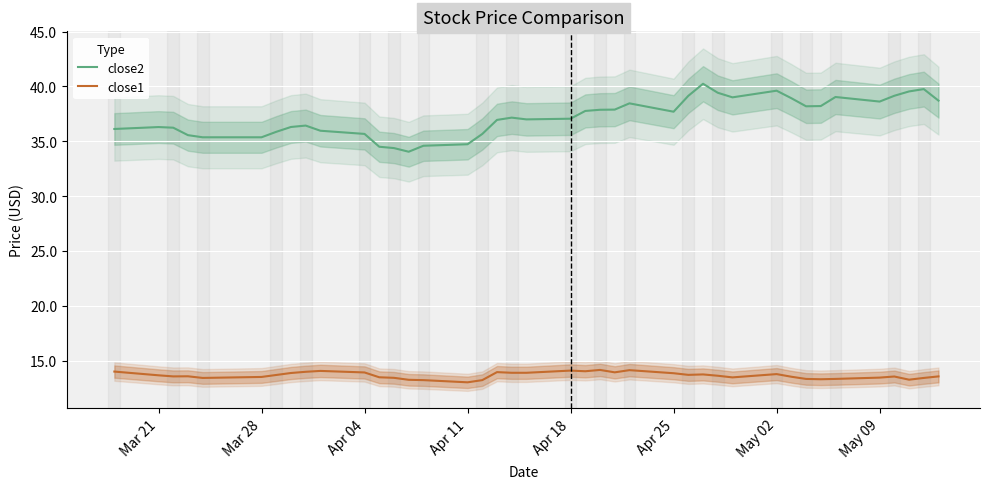

True or false: close1 and close2 intersect in this chart.

False